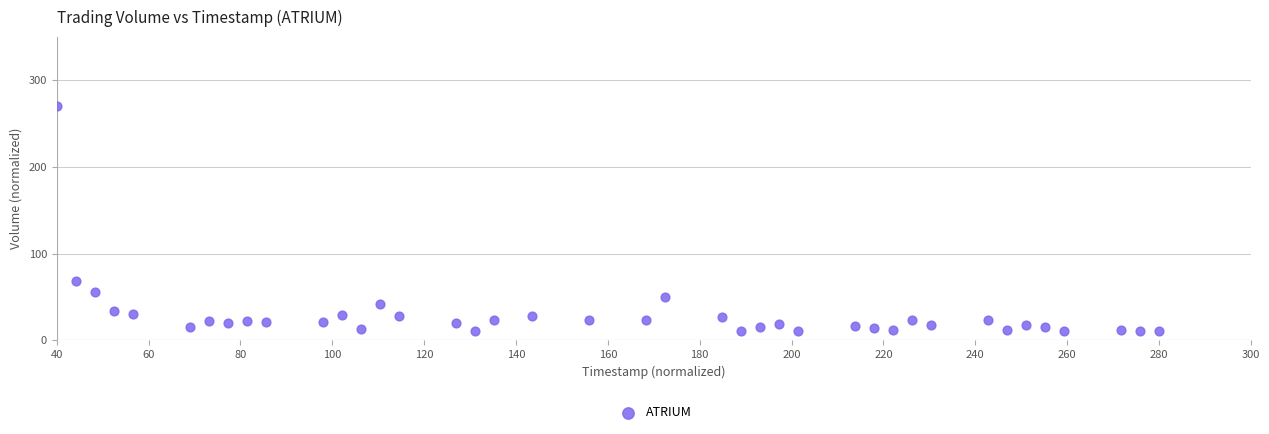

What Y value in the scatter plot is closest to 140?

68.2